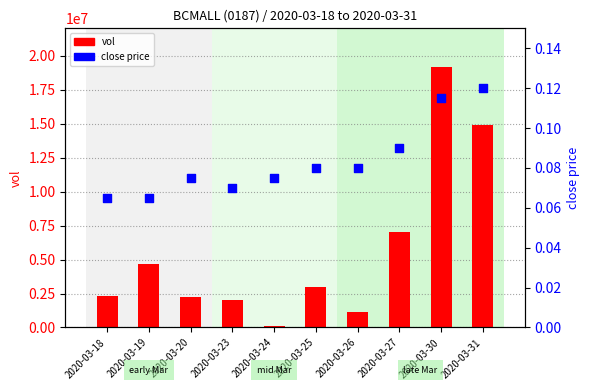

What are all the series names shown in the legend?

vol, close